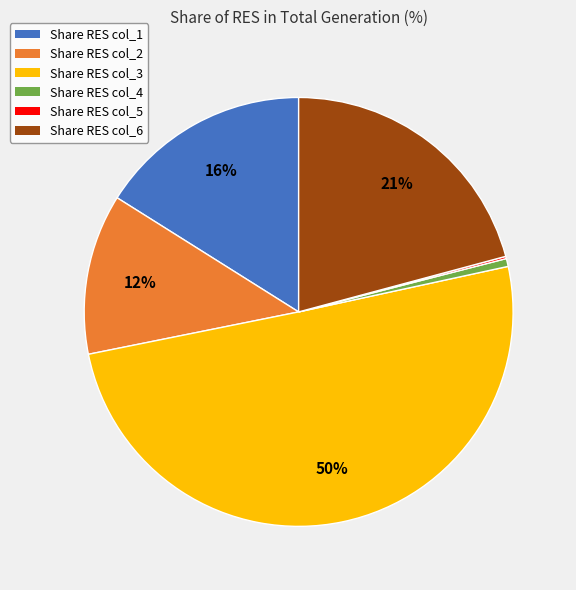

To the nearest percent, what is the average slice percentage?

17%